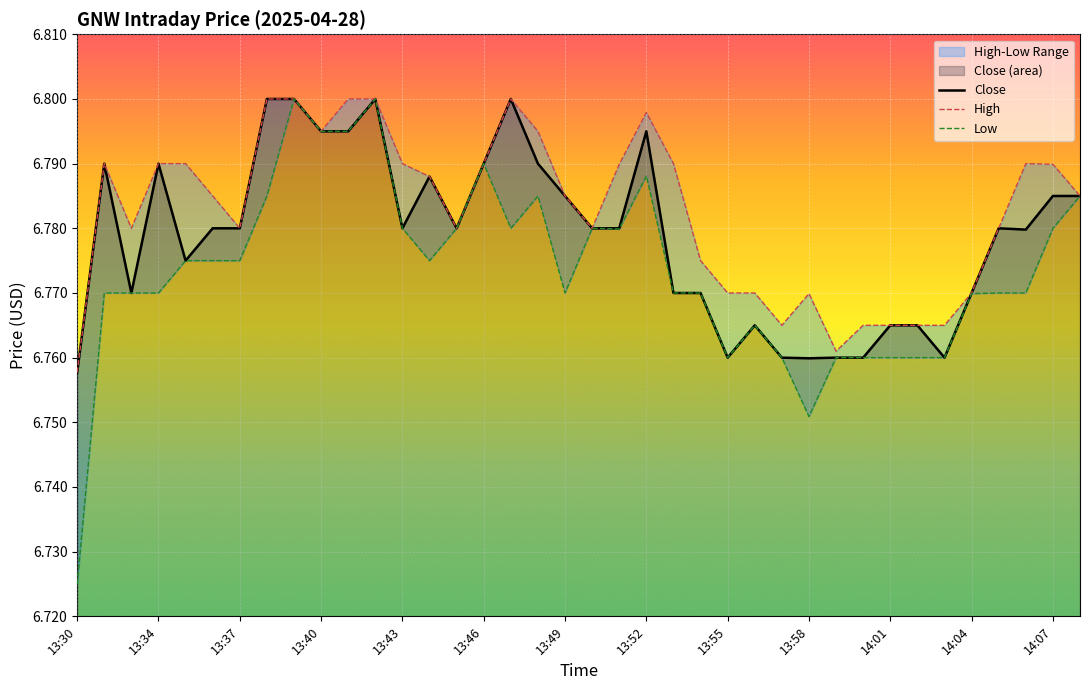

Read the Low value at 19.

6.8